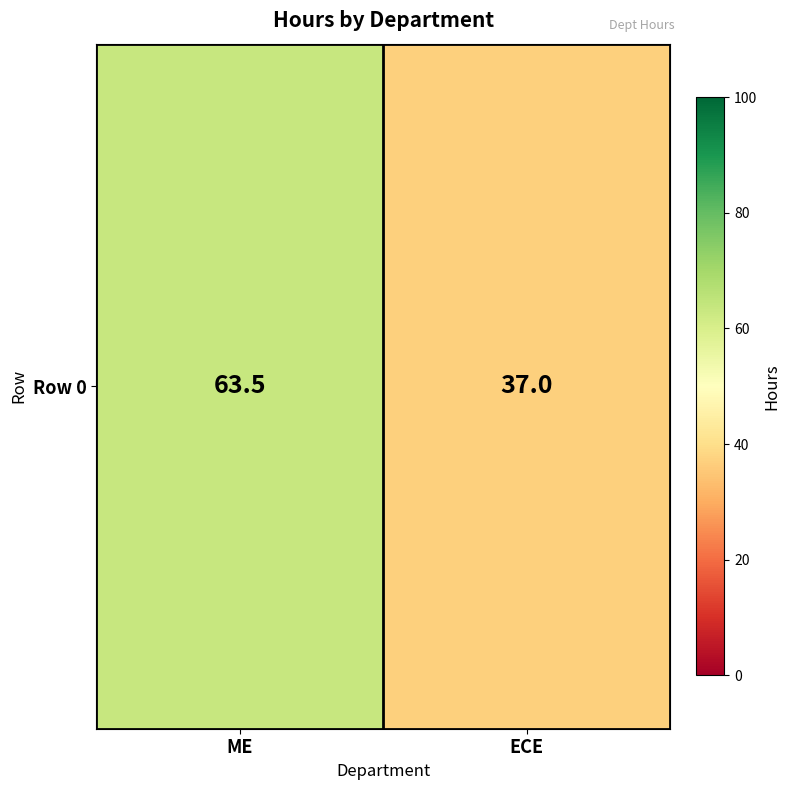

At which label is the value closest to 50?

ECE